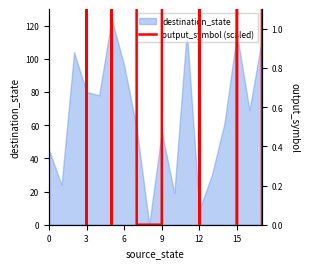

What is the greatest value displayed?

124